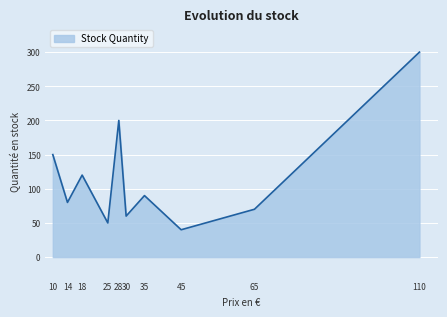

How many distinct data groups are displayed?

1